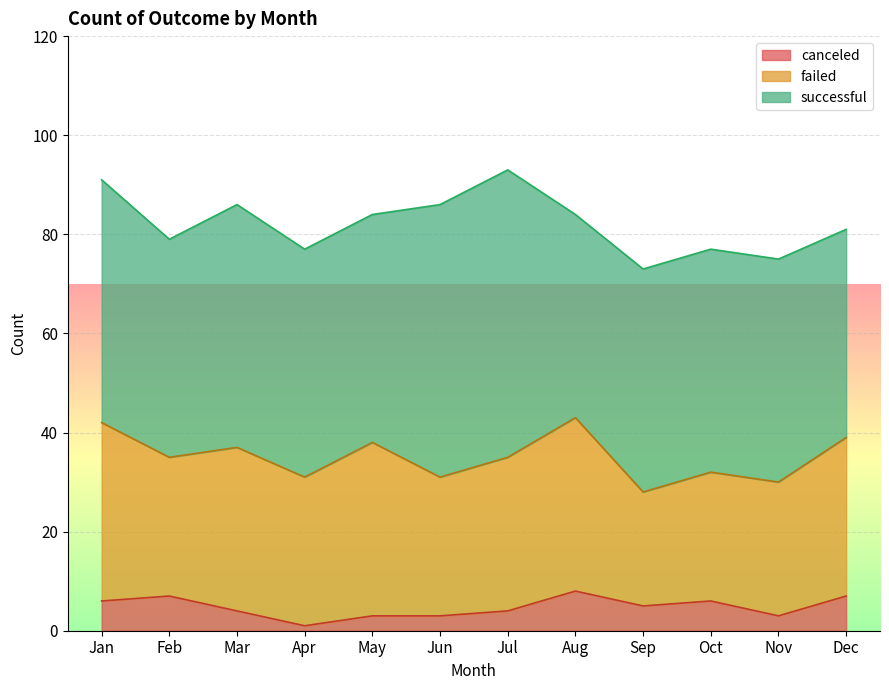

How many values in the failed series are below 31?

6